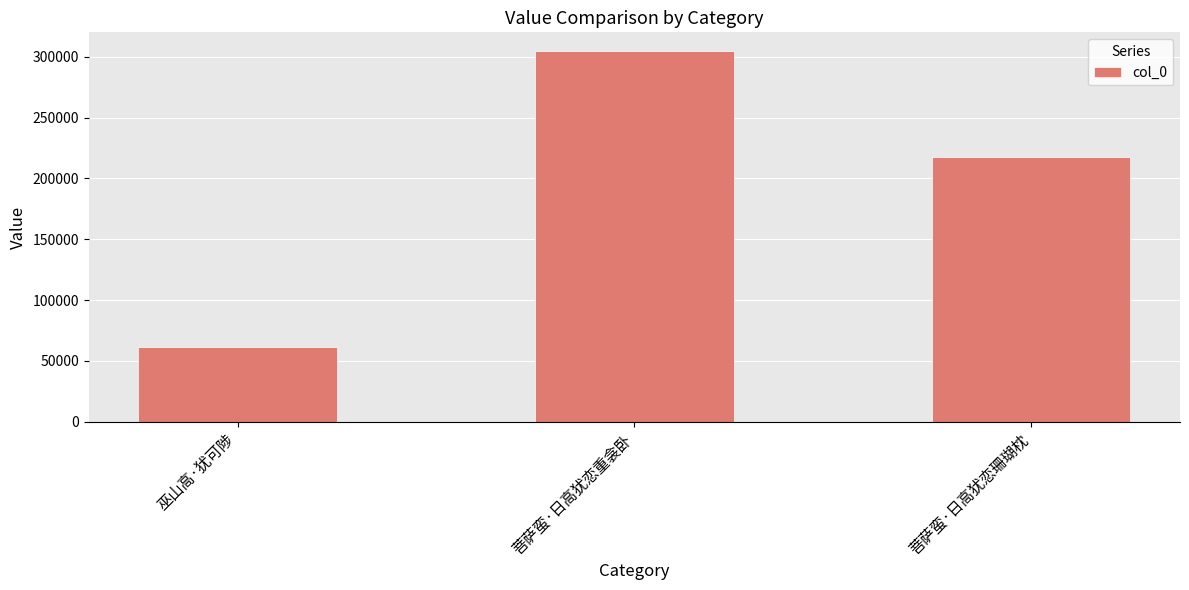

What is the sum of the values at 巫山高·犹可陟 and 菩萨蛮·日高犹恋重衾卧?

366578